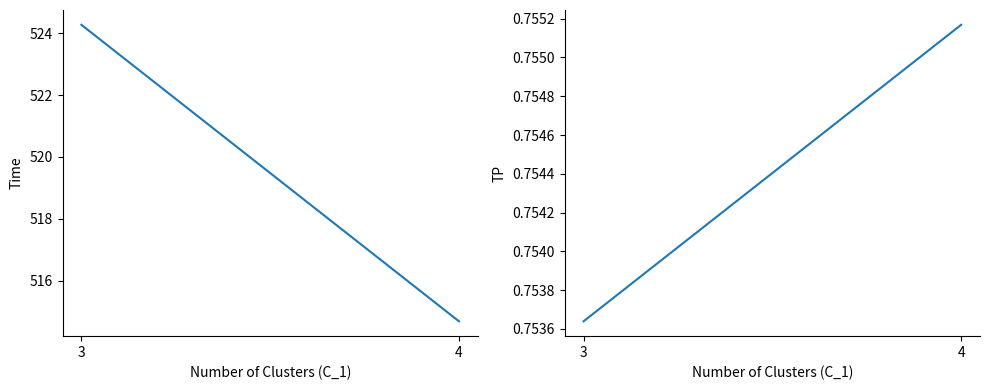

Rank the series by their maximum value, from lowest to highest.

TP, time